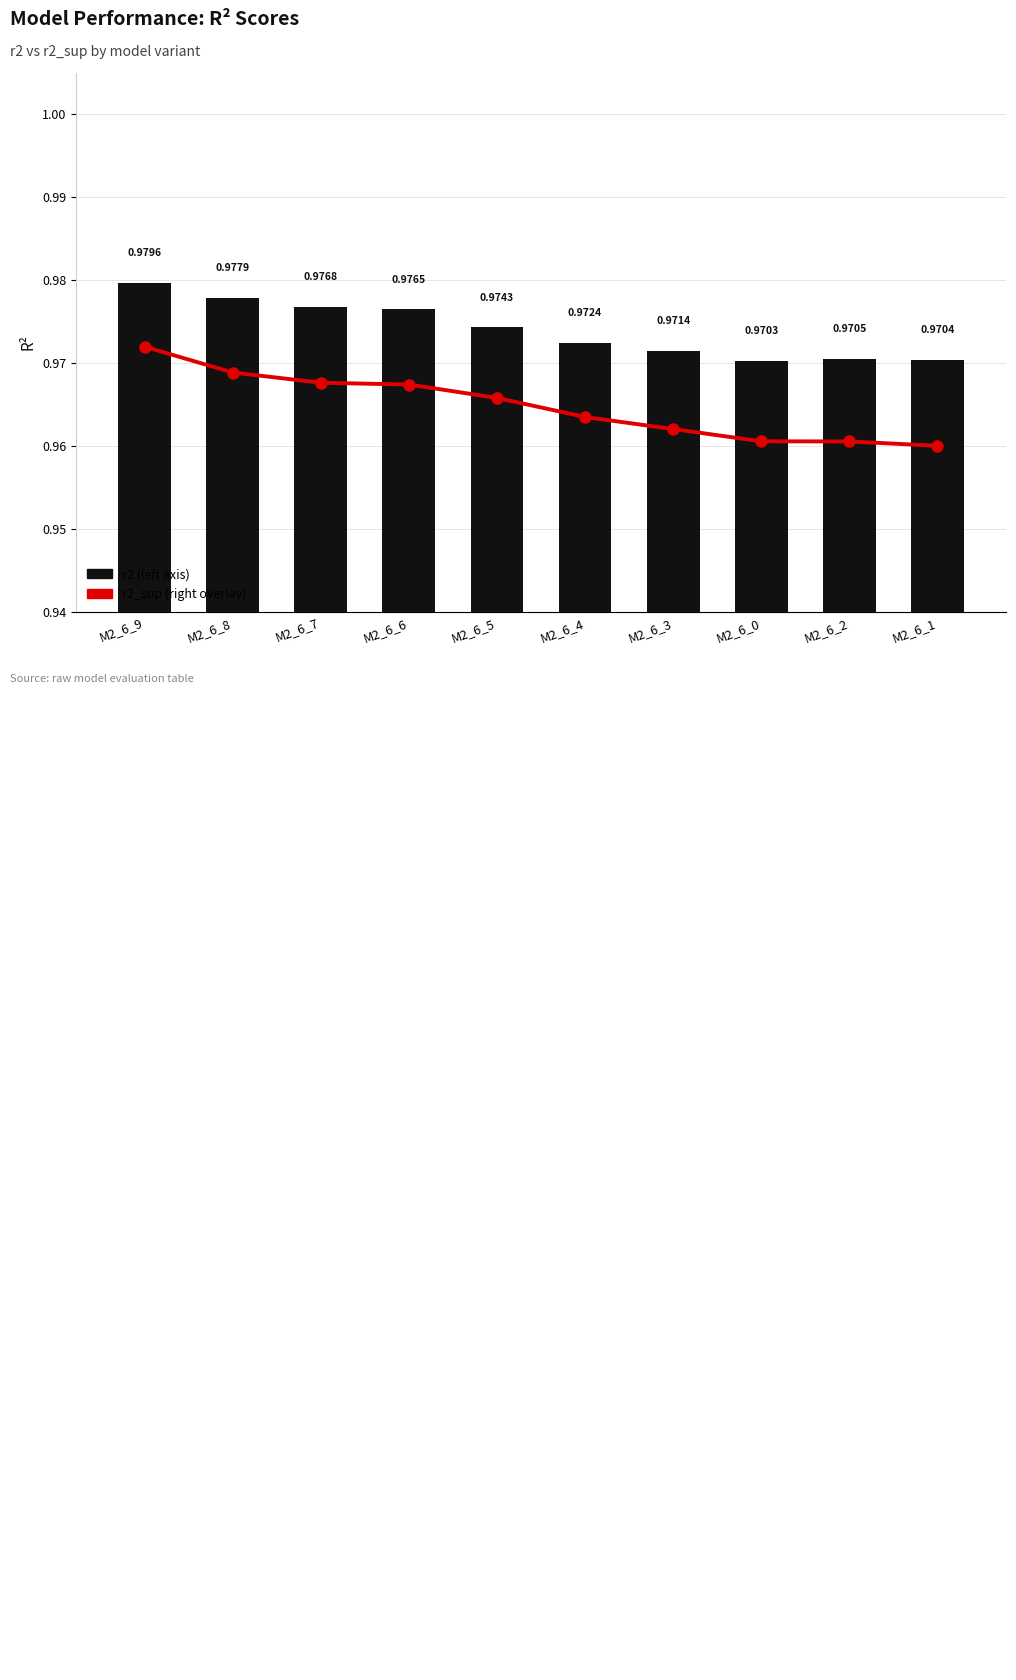

True or false: r2_sup has a value of 1.1 at M2_6_1.

False